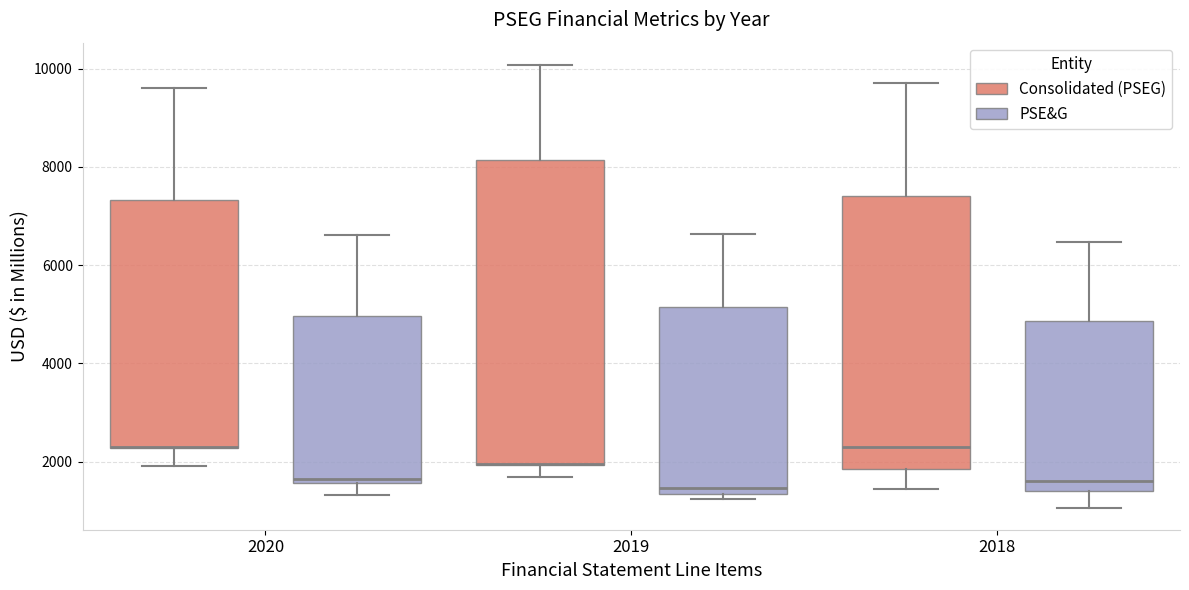

Comparing the boxes themselves (not the whiskers), which one is the tallest?

2019 (Consolidated (PSEG))